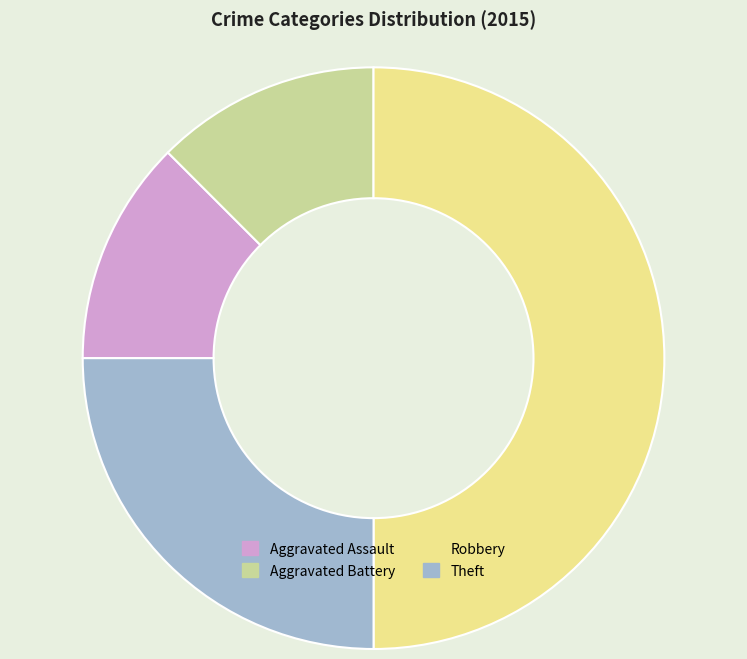

How many segments does this pie chart have?

4